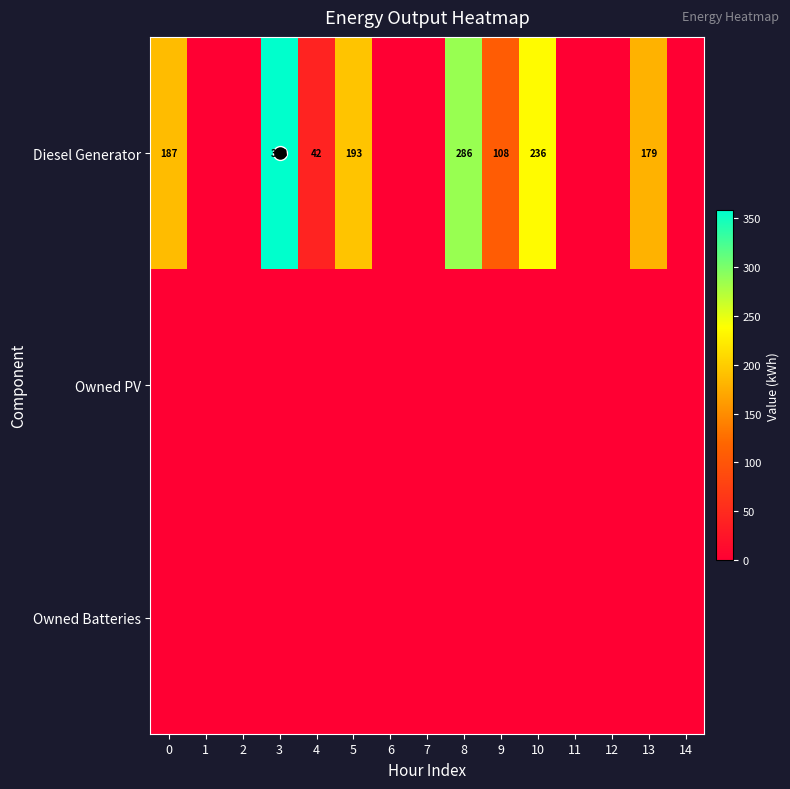

List the labels in order of Owned Batteries value, largest first.

0, 1, 2, 3, 4, 5, 6, 7, 8, 9, 10, 11, 12, 13, 14